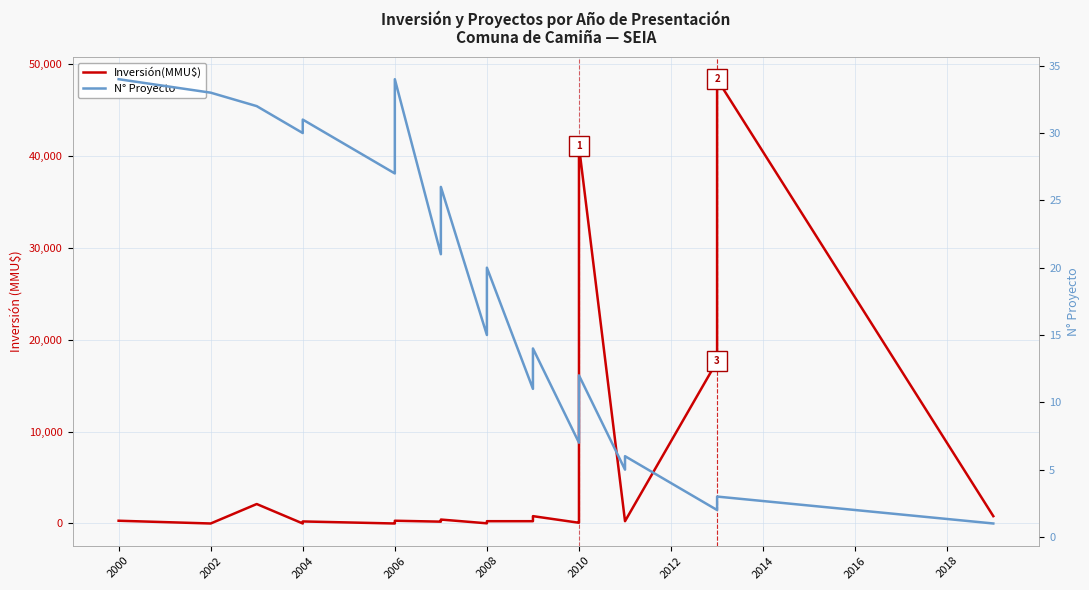

What are all the series names shown in the legend?

Inversión(MMU$), N° Proyecto